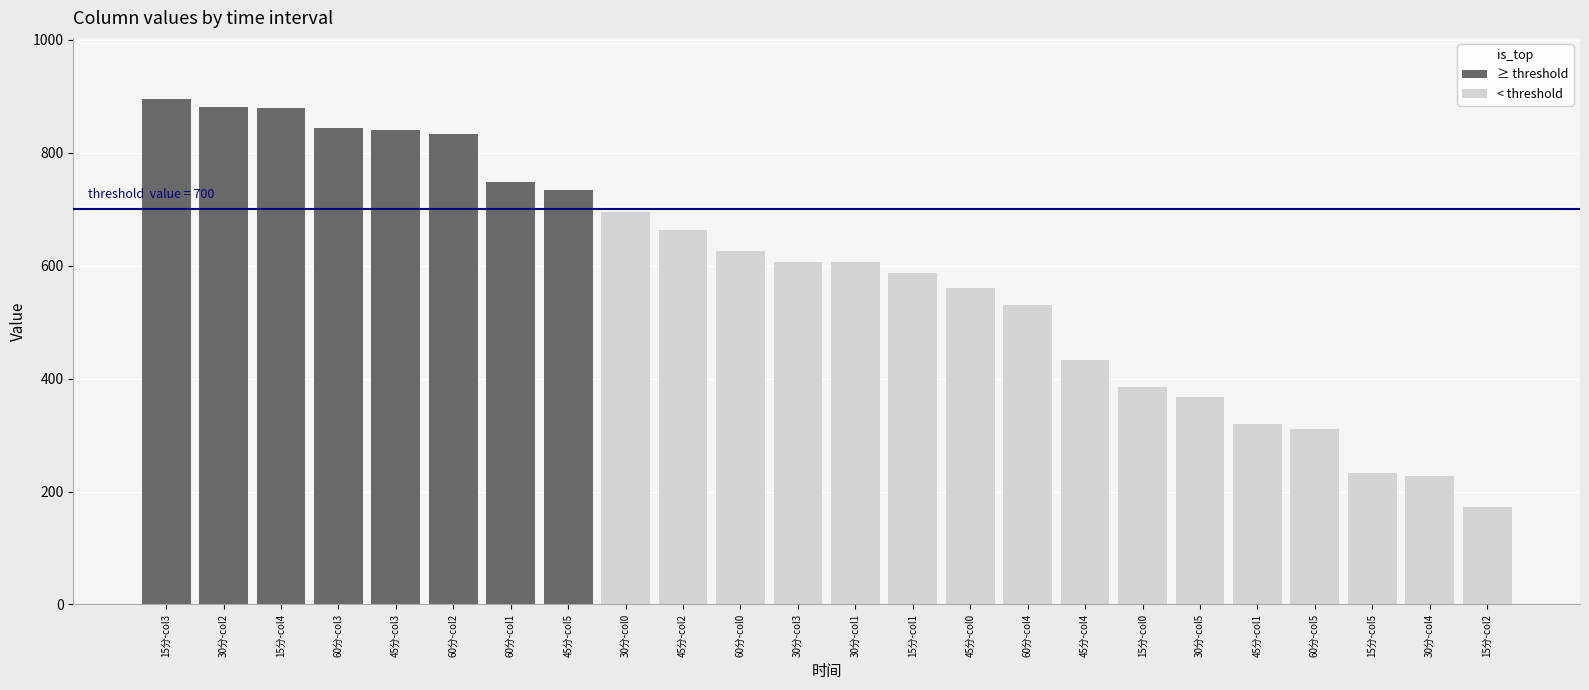

What is the approximate value at 30分-col4?

228.2